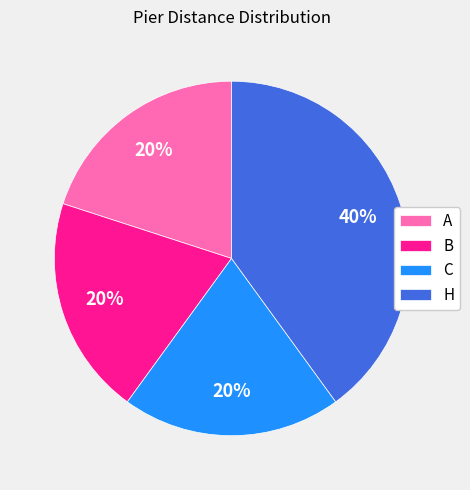

To the nearest percent, what percentage of the pie is H?

40%